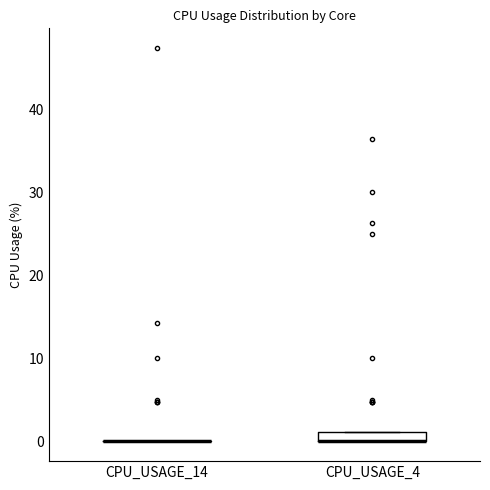

Where is the upper edge of the box for CPU_USAGE_4 on the y-axis? The values are not printed on the chart, so give them approximately, as read against the axis.

1